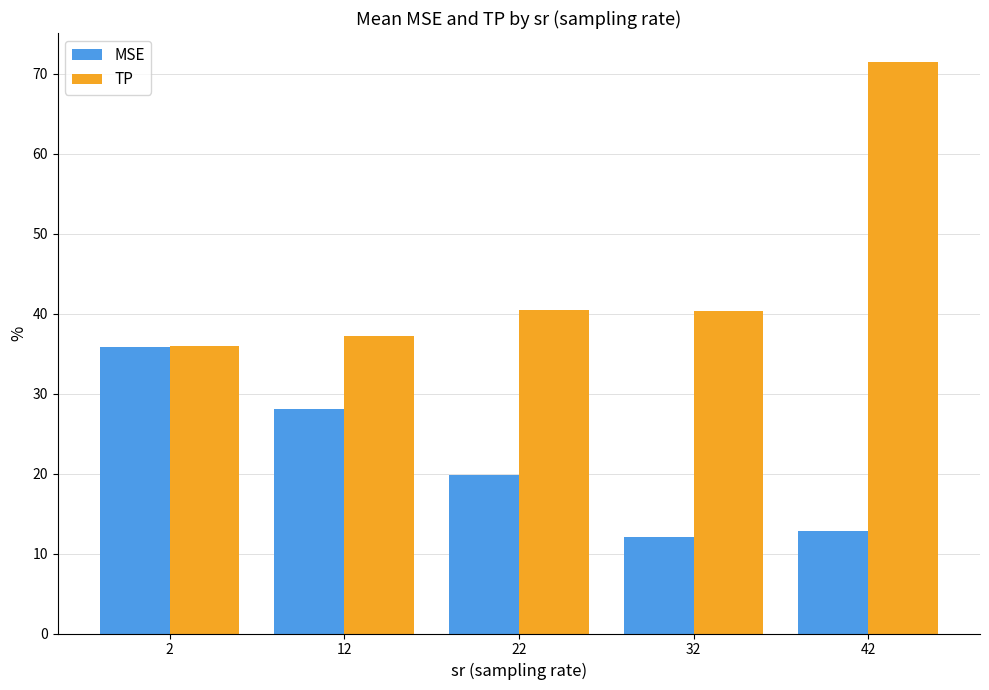

True or false: MSE has a value of 12.8 at 42.

True